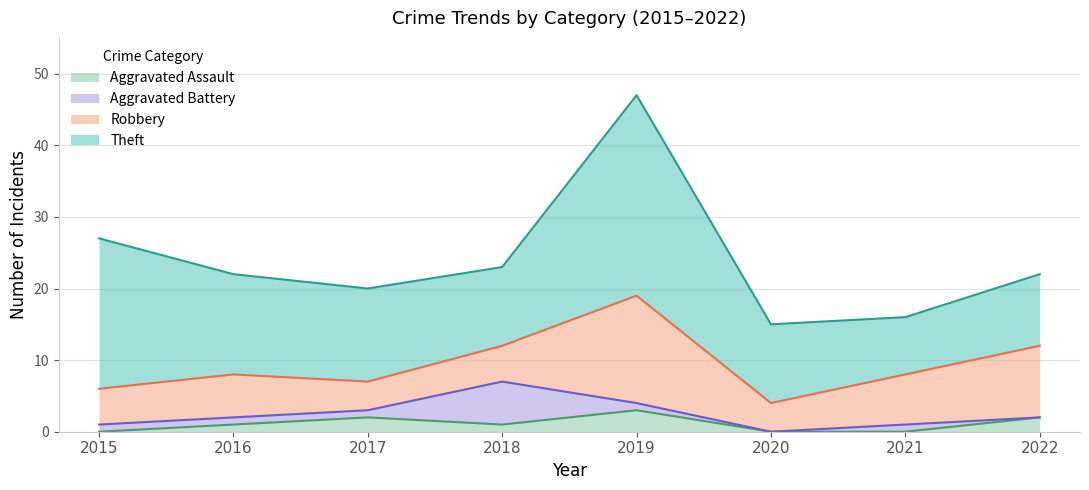

Reading left to right, transcribe all the data shown in this chart.

Aggravated Assault: 0	1	2	1	3	0	0	2
Aggravated Battery: 1	1	1	6	1	0	1	0
Robbery: 5	6	4	5	15	4	7	10
Theft: 21	14	13	11	28	11	8	10